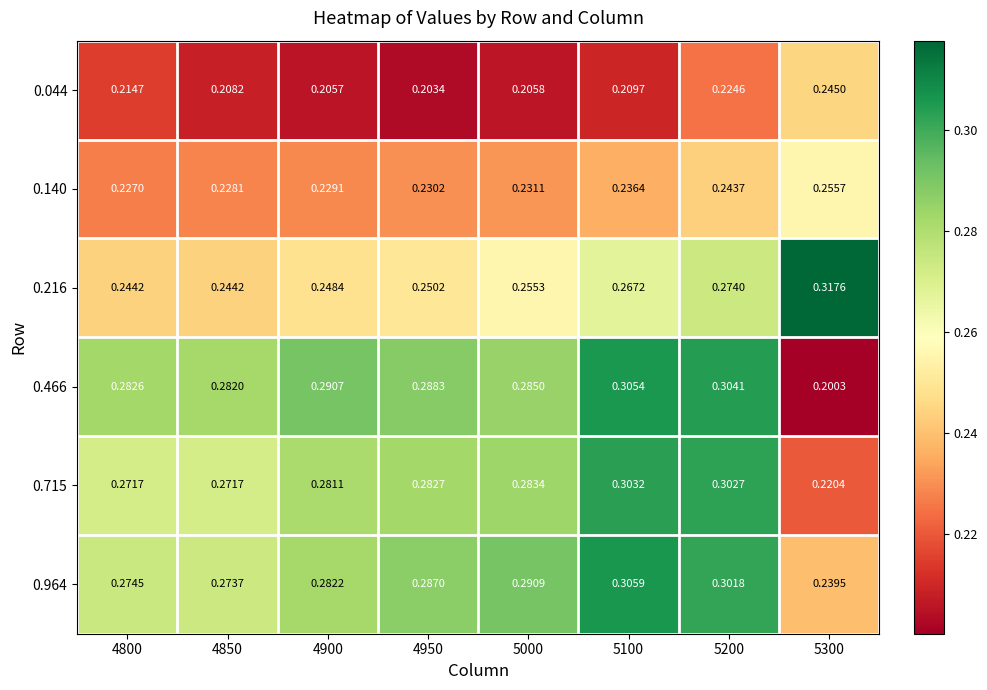

Is the value of 0.715 at 4800 greater than the value of 0.466 at 5100?

No